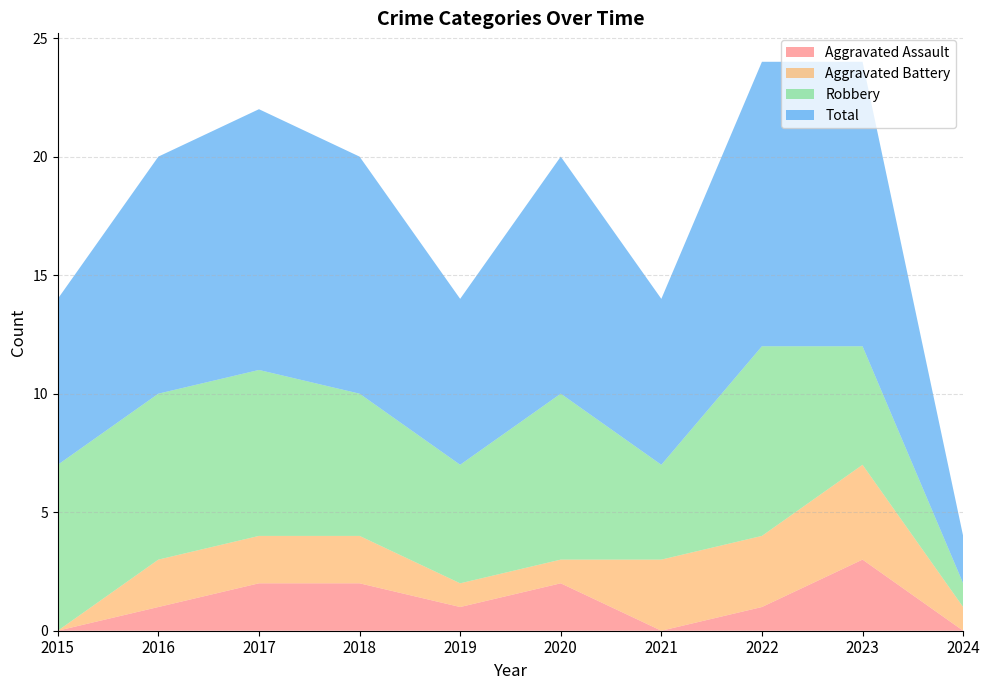

Is it true that Robbery equals 1 at 2023?

False